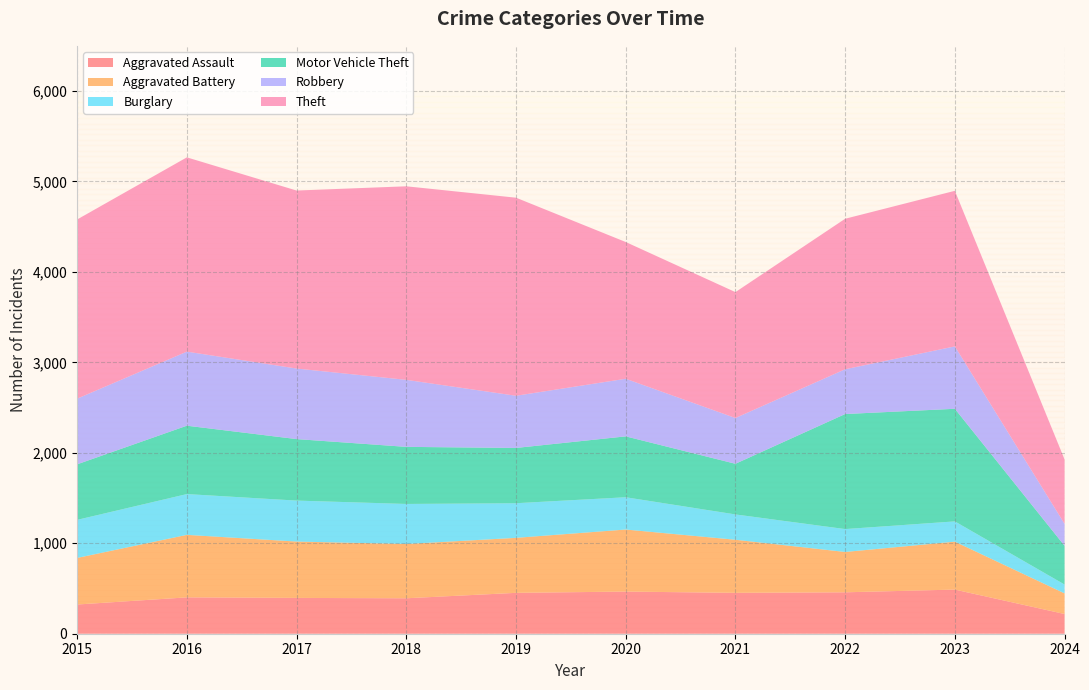

Reading left to right, transcribe all the data shown in this chart.

Aggravated Assault: 2015=323	2016=402	2017=396	2018=392	2019=452	2020=466	2021=452	2022=458	2023=488	2024=218
Aggravated Battery: 2015=515	2016=691	2017=623	2018=600	2019=608	2020=686	2021=587	2022=446	2023=530	2024=228
Burglary: 2015=421	2016=451	2017=453	2018=443	2019=383	2020=357	2021=280	2022=253	2023=224	2024=98
Motor Vehicle Theft: 2015=614	2016=756	2017=680	2018=631	2019=611	2020=673	2021=560	2022=1272	2023=1245	2024=428
Robbery: 2015=726	2016=819	2017=780	2018=741	2019=577	2020=637	2021=506	2022=495	2023=690	2024=243
Theft: 2015=1981	2016=2148	2017=1968	2018=2140	2019=2190	2020=1512	2021=1392	2022=1664	2023=1720	2024=712